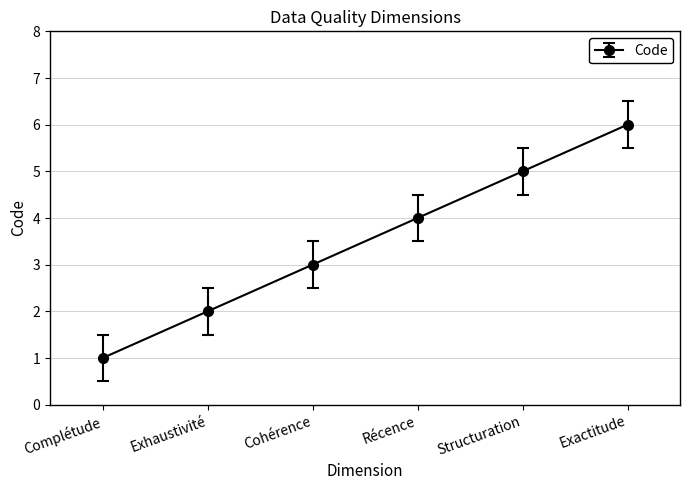

Rank the categories by value from highest to lowest.

Exactitude, Structuration, Récence, Cohérence, Exhaustivité, Complétude